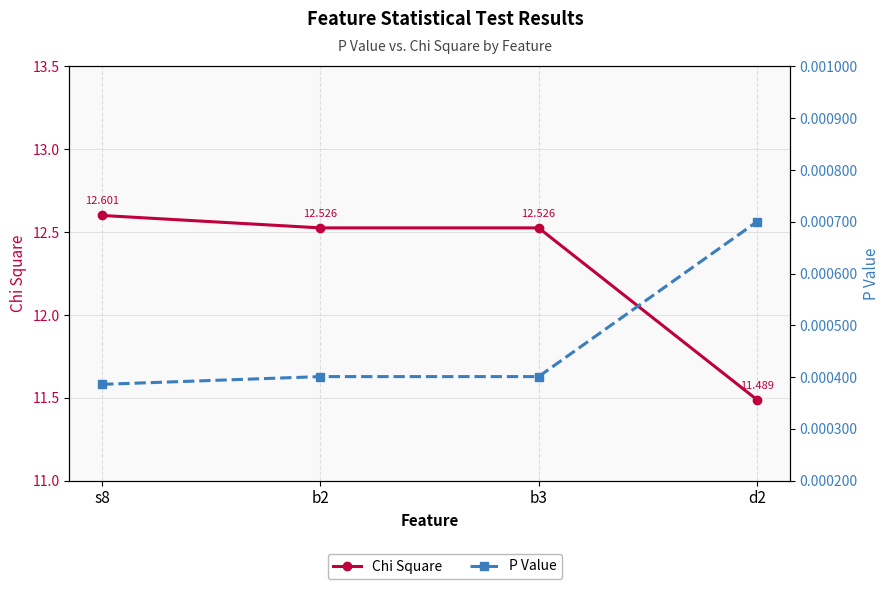

True or false: P Value and Chi Square intersect in this chart.

False